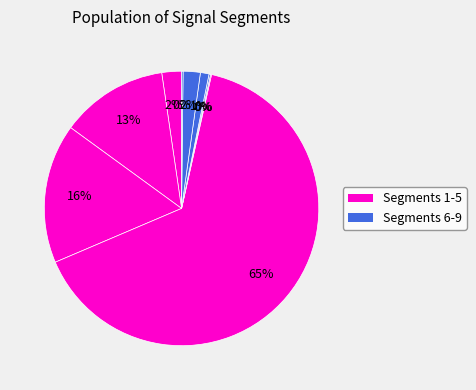

Count the number of slices in the pie.

9